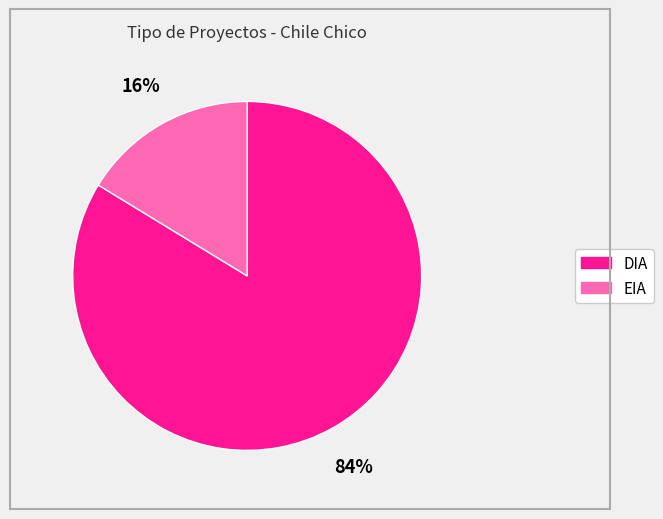

To the nearest percent, what is the combined percentage of DIA and EIA?

100%